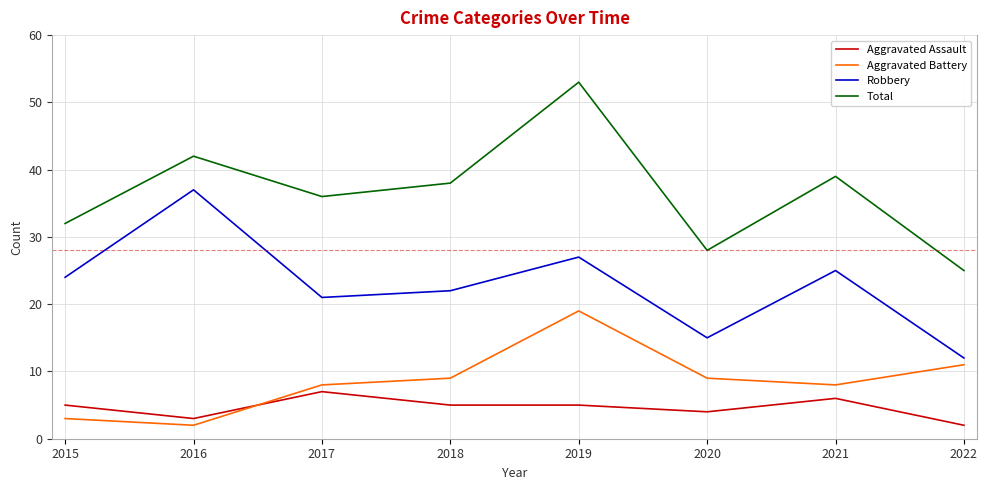

The value of Aggravated Battery at 2019 is 19. True or false?

True